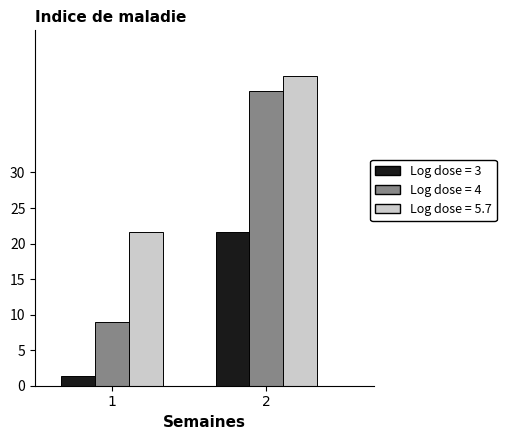

How many bars are there in each group?

3